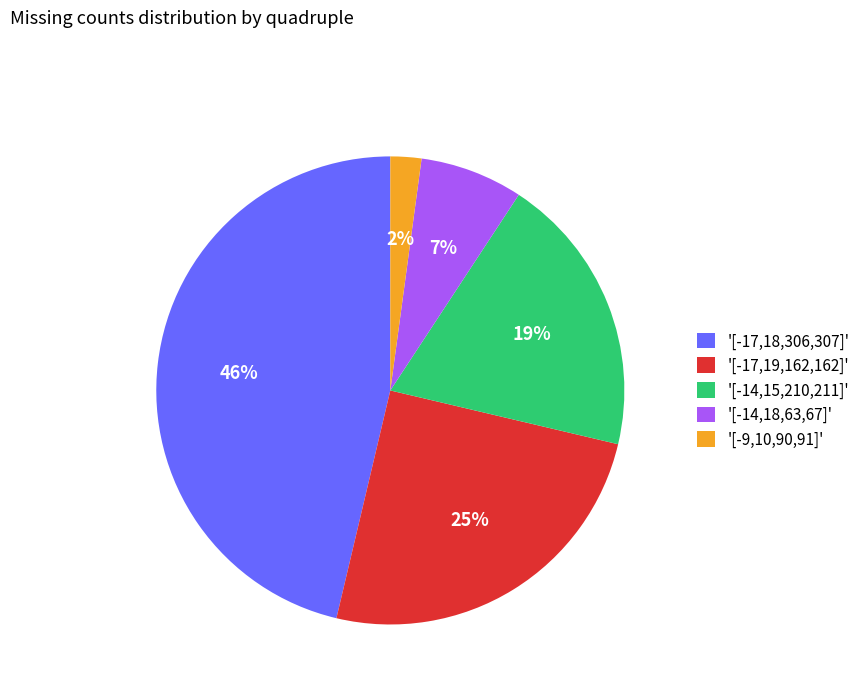

Does any single category account for the majority?

No